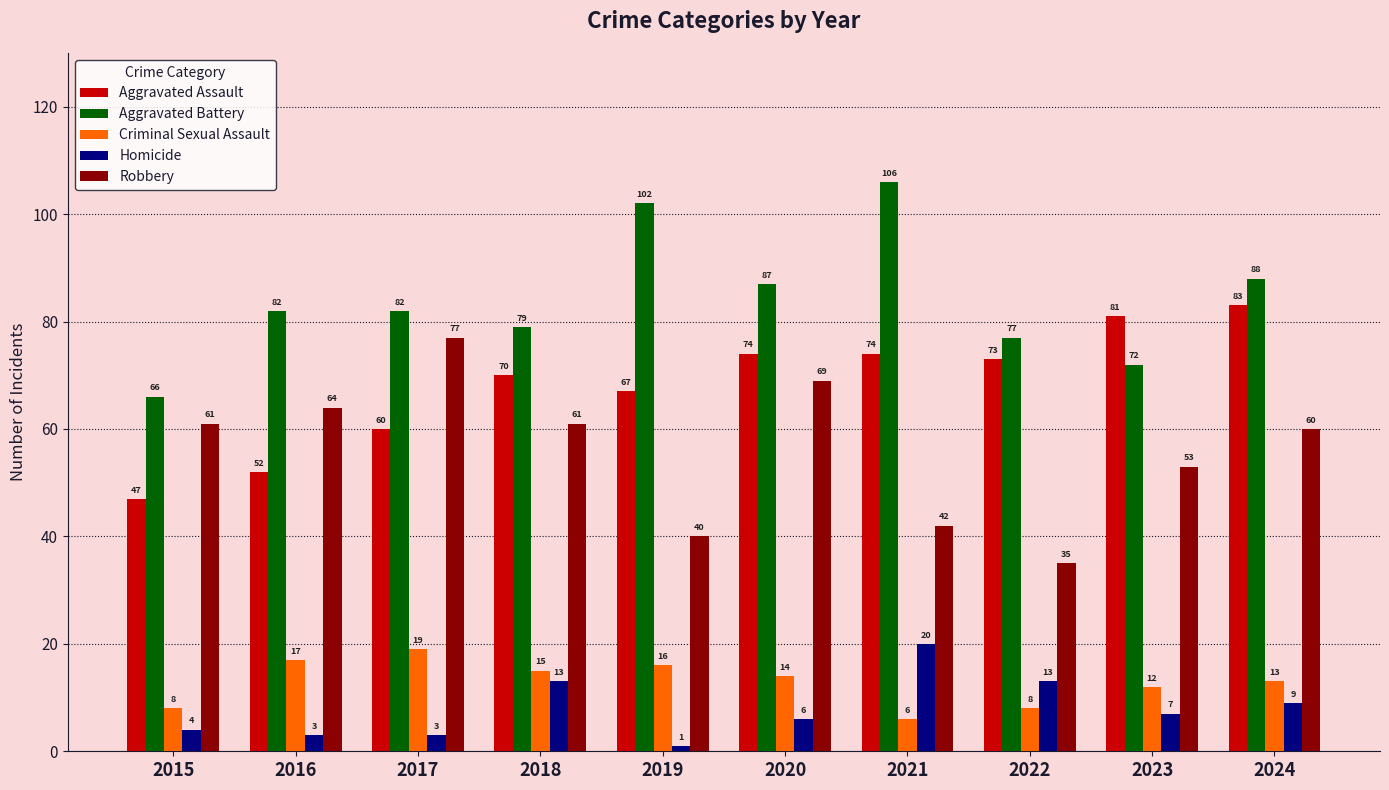

What is the average value of the Aggravated Assault series?

68